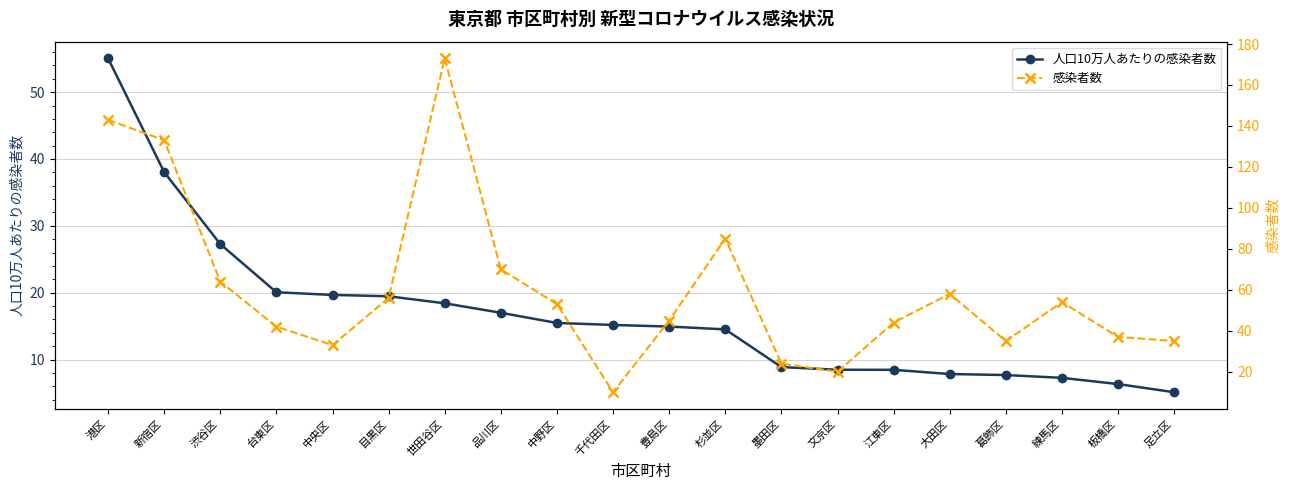

Reading right to left, extract all data points from this chart.

人口10万人あたりの感染者数: 足立区=5.1	板橋区=6.3	練馬区=7.3	葛飾区=7.7	大田区=7.8	江東区=8.5	文京区=8.5	墨田区=8.9	杉並区=14.5	豊島区=14.9	千代田区=15.2	中野区=15.5	品川区=17.0	世田谷区=18.4	目黒区=19.5	中央区=19.7	台東区=20.1	渋谷区=27.3	新宿区=38.0	港区=55.0
感染者数: 足立区=35.0	板橋区=37.0	練馬区=54.0	葛飾区=35.0	大田区=58.0	江東区=44.0	文京区=20.0	墨田区=24.0	杉並区=85.0	豊島区=45.0	千代田区=10.0	中野区=53.0	品川区=70.0	世田谷区=173.0	目黒区=56.0	中央区=33.0	台東区=42.0	渋谷区=64.0	新宿区=133.0	港区=143.0